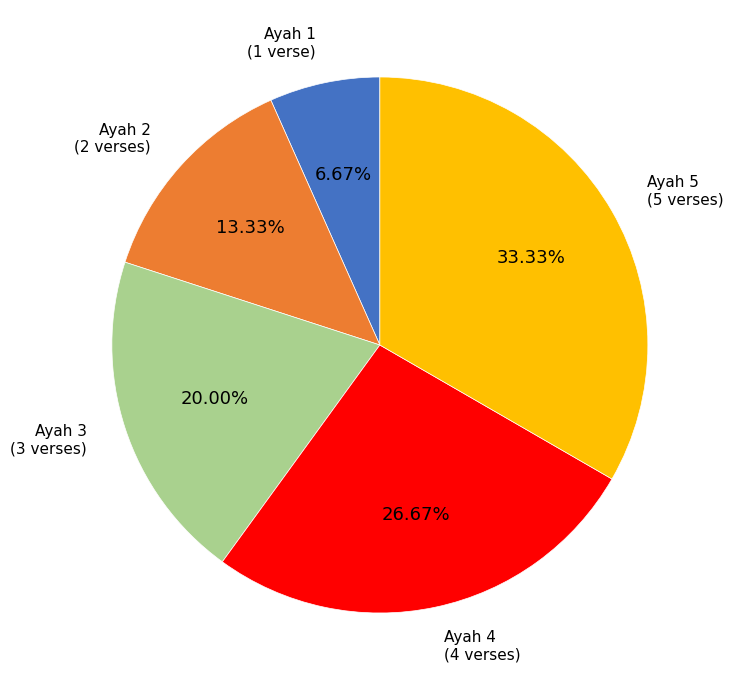

Is there a majority slice in this chart?

No